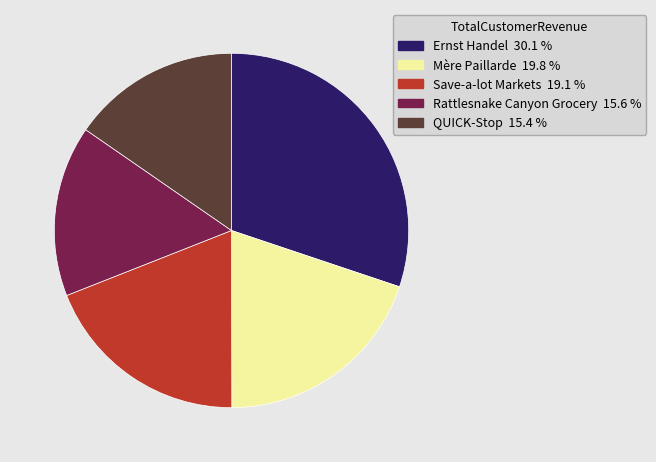

Is QUICK-Stop the majority of the pie?

No